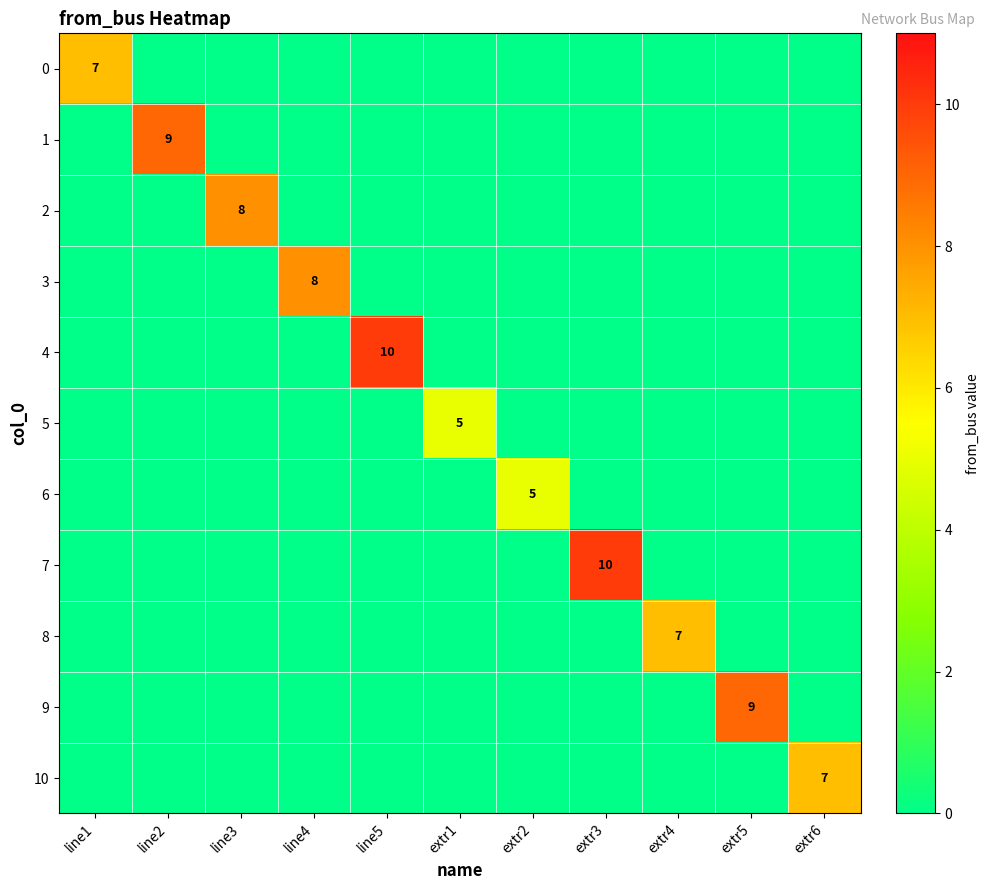

Is it true that 6 equals 5 at extr2?

True